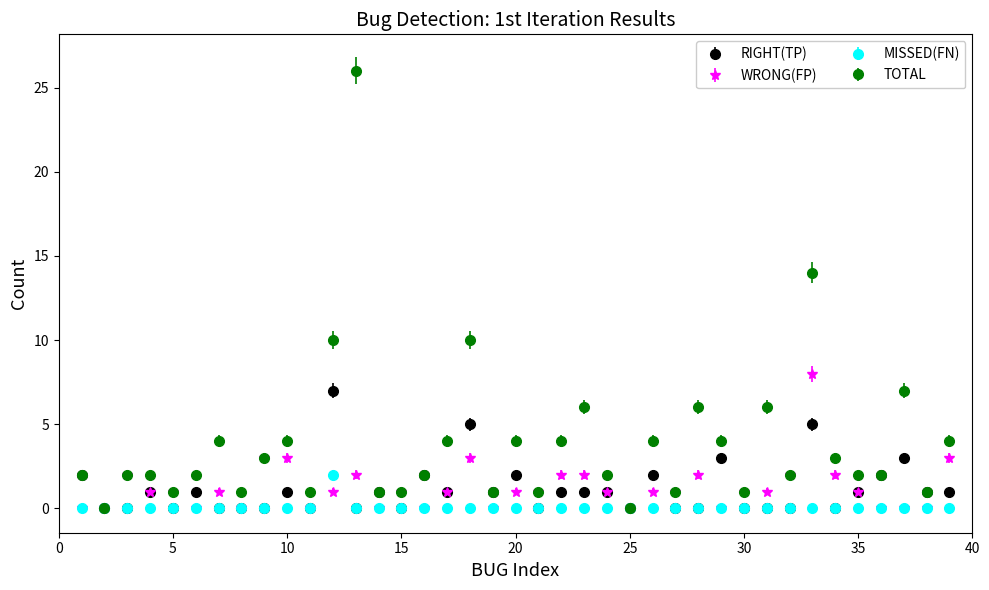

Which series has the widest spread of values?

TOTAL